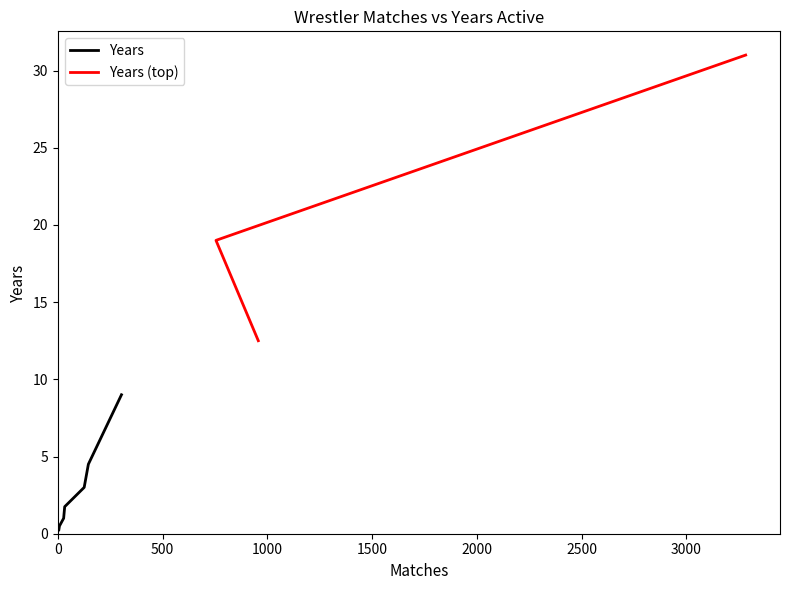

How many data points are above 4?

5